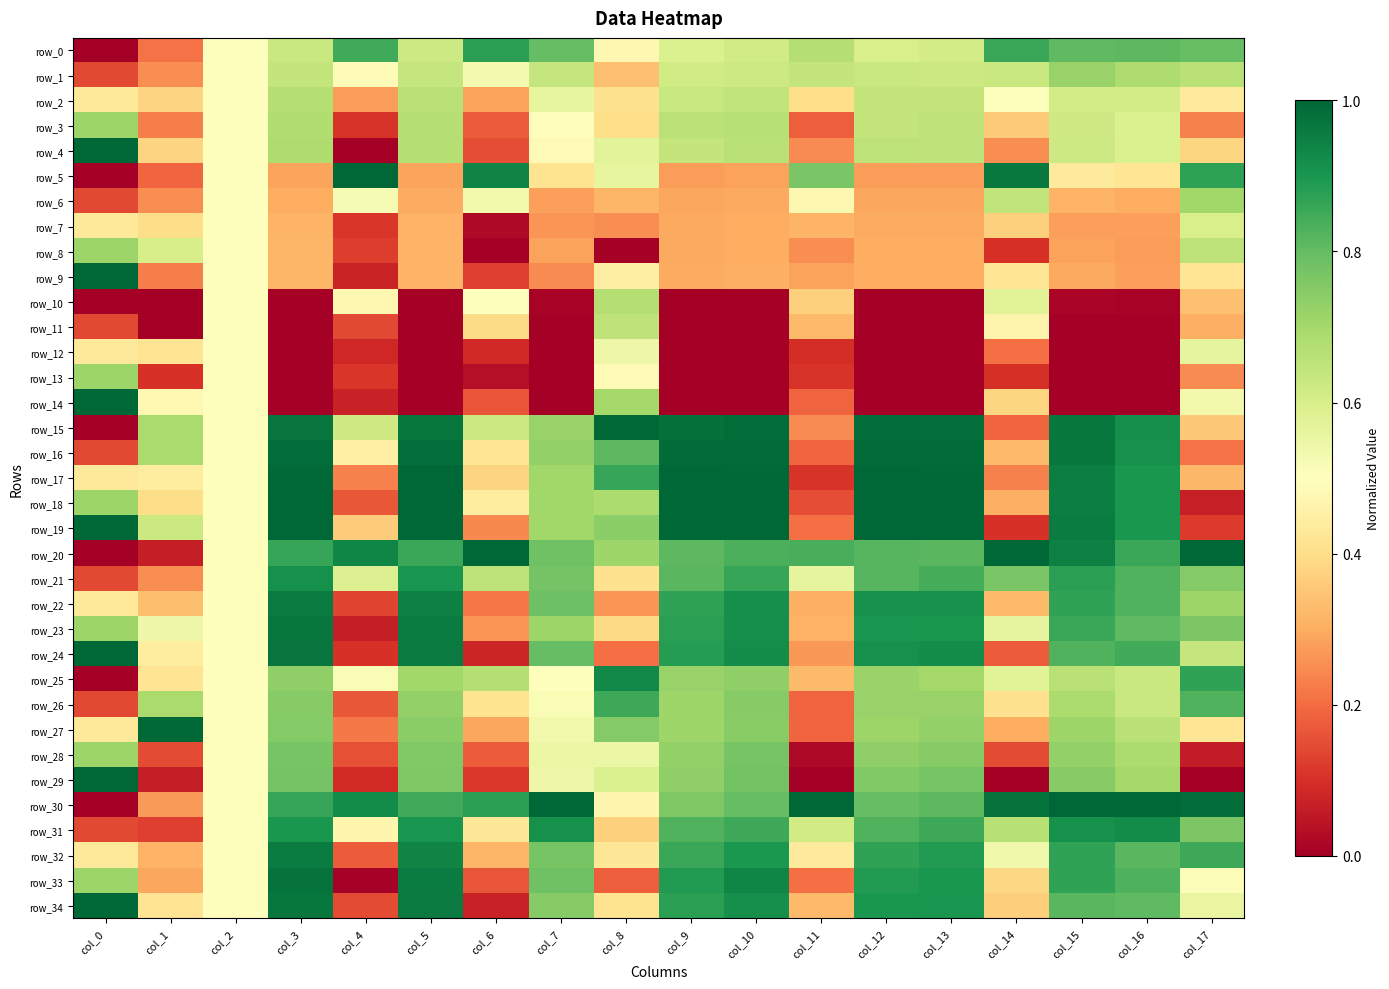

At how many categories does at least one series exceed 0?

18